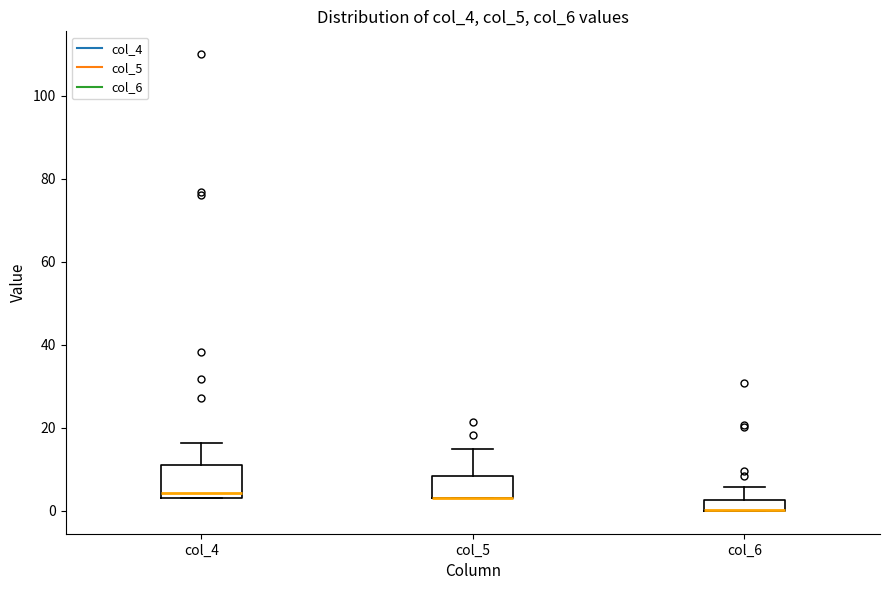

Comparing the boxes themselves (not the whiskers), which one is the tallest?

col_4